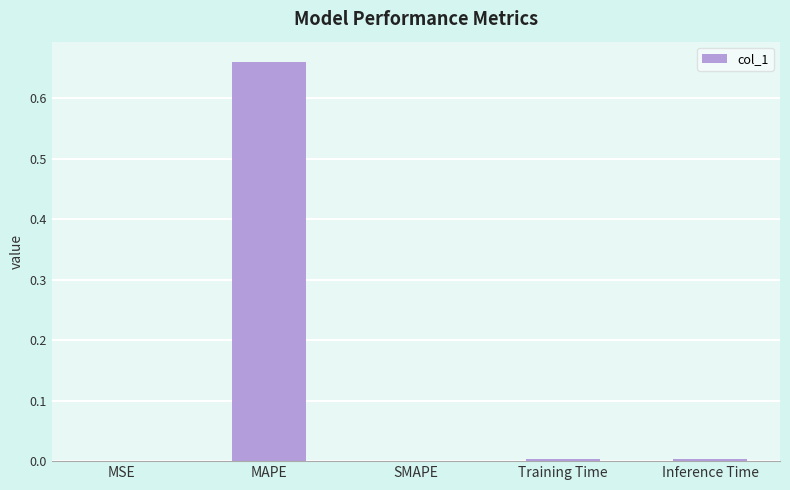

The value at MSE is 0.0. True or false?

True